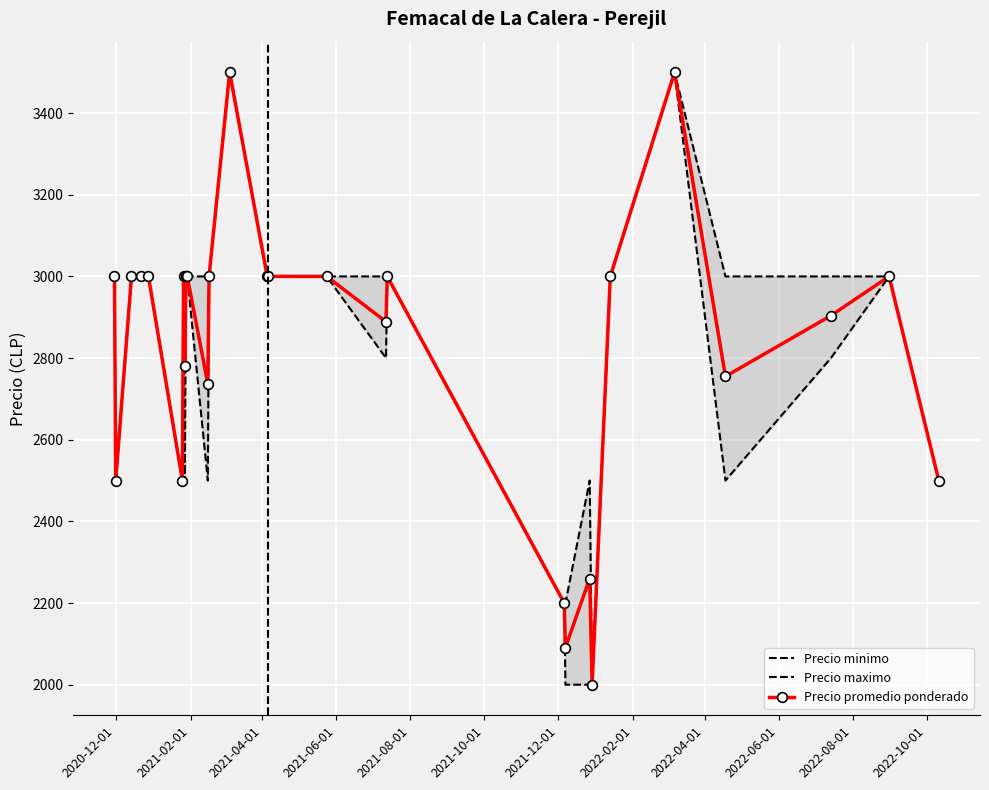

What is the value of the Precio promedio ponderado point at the 11th from the left?

2737